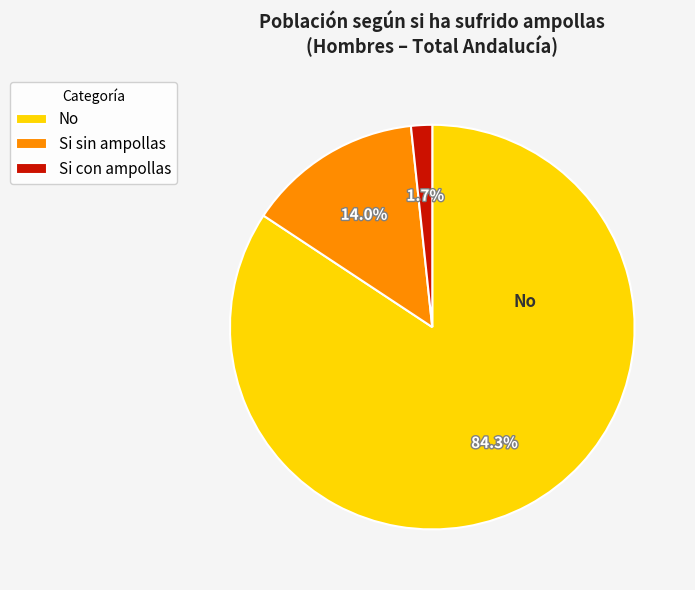

Which has a higher value, Si con ampollas or Si sin ampollas?

Si sin ampollas